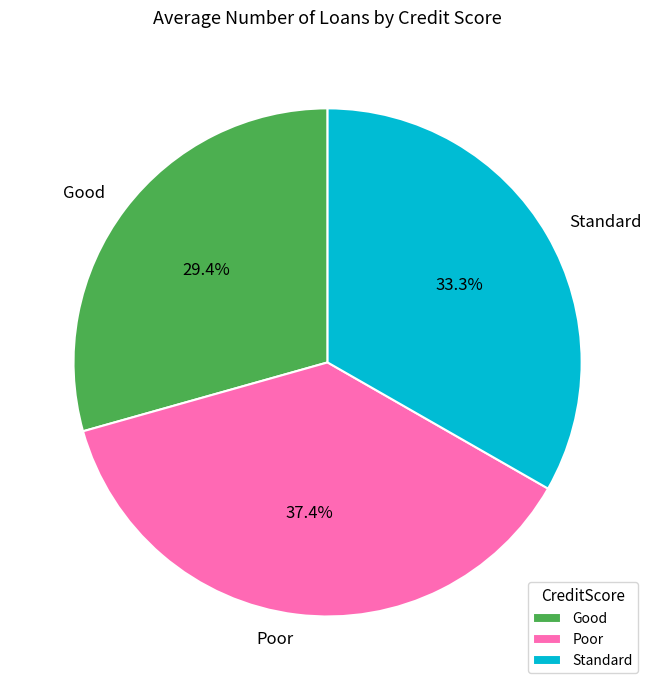

Is there any slice that represents more than half of the pie?

No